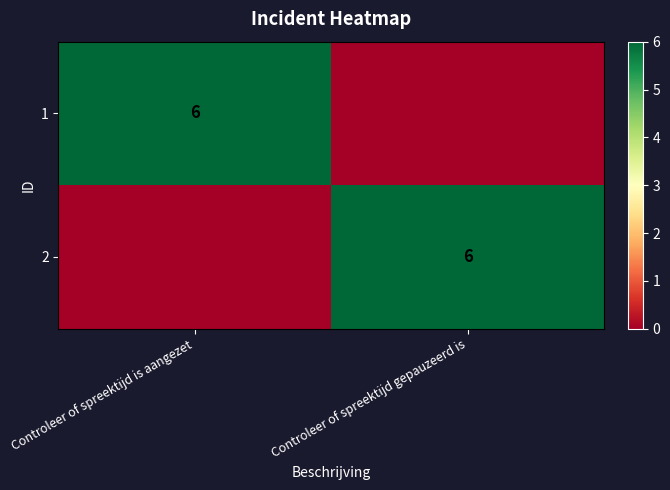

What is the spread (max minus min) of values at Controleer of spreektijd gepauzeerd is?

6